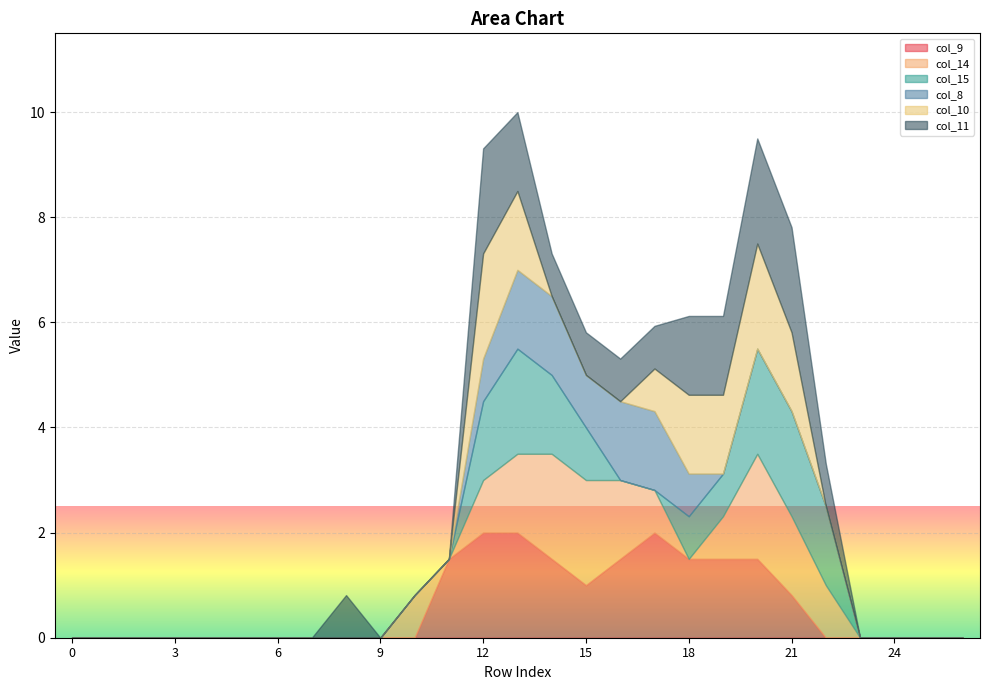

Reading right to left, list all the values displayed in this chart.

col_9: 26=0.0	25=0.0	24=0.0	23=0.0	22=0.0	21=0.8	20=1.5	19=1.5	18=1.5	17=2.0	16=1.5	15=1.0	14=1.5	13=2.0	12=2.0	11=1.5	10=0.0	9=0.0	8=0.0	7=0.0	6=0.0	5=0.0	4=0.0	3=0.0	2=0.0	1=0.0	0=0.0
col_14: 26=0.0	25=0.0	24=0.0	23=0.0	22=1.0	21=1.5	20=2.0	19=0.8	18=0.0	17=0.8	16=1.5	15=2.0	14=2.0	13=1.5	12=1.0	11=0.0	10=0.8	9=0.0	8=0.0	7=0.0	6=0.0	5=0.0	4=0.0	3=0.0	2=0.0	1=0.0	0=0.0
col_15: 26=0.0	25=0.0	24=0.0	23=0.0	22=1.5	21=2.0	20=2.0	19=0.8	18=0.8	17=0.0	16=0.0	15=1.0	14=1.5	13=2.0	12=1.5	11=0.0	10=0.0	9=0.0	8=0.0	7=0.0	6=0.0	5=0.0	4=0.0	3=0.0	2=0.0	1=0.0	0=0.0
col_8: 26=0.0	25=0.0	24=0.0	23=0.0	22=0.0	21=0.0	20=0.0	19=0.0	18=0.8	17=1.5	16=1.5	15=1.0	14=1.5	13=1.5	12=0.8	11=0.0	10=0.0	9=0.0	8=0.0	7=0.0	6=0.0	5=0.0	4=0.0	3=0.0	2=0.0	1=0.0	0=0.0
col_10: 26=0.0	25=0.0	24=0.0	23=0.0	22=0.0	21=1.5	20=2.0	19=1.5	18=1.5	17=0.8	16=0.0	15=0.0	14=0.0	13=1.5	12=2.0	11=0.0	10=0.0	9=0.0	8=0.0	7=0.0	6=0.0	5=0.0	4=0.0	3=0.0	2=0.0	1=0.0	0=0.0
col_11: 26=0.0	25=0.0	24=0.0	23=0.0	22=0.8	21=2.0	20=2.0	19=1.5	18=1.5	17=0.8	16=0.8	15=0.8	14=0.8	13=1.5	12=2.0	11=0.0	10=0.0	9=0.0	8=0.8	7=0.0	6=0.0	5=0.0	4=0.0	3=0.0	2=0.0	1=0.0	0=0.0